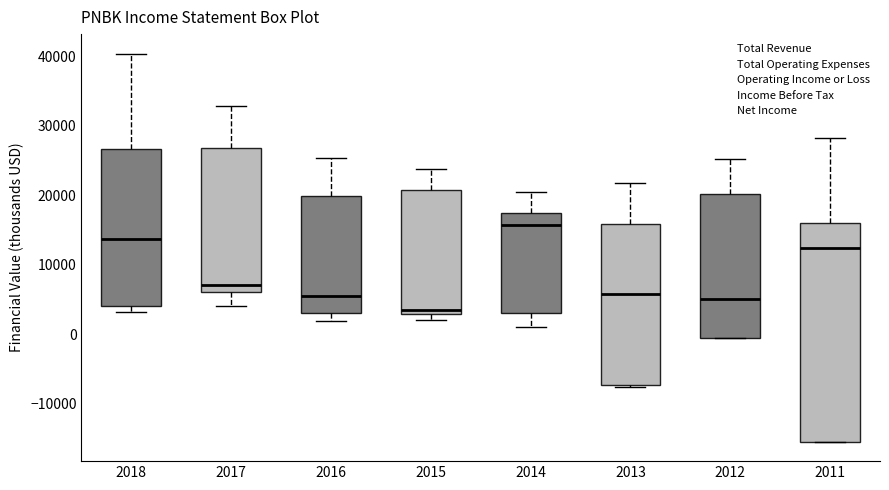

Where is the upper edge of the box at x = 2017 on the y-axis? The values are not printed on the chart, so give them approximately, as read against the axis.

27000